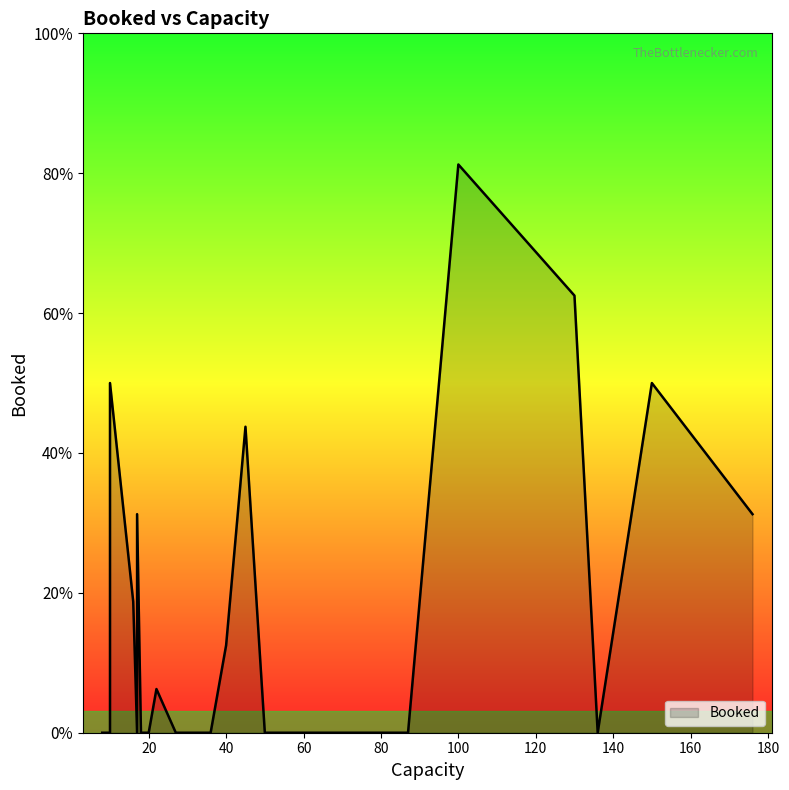

True or false: the data shows 9 at 13.

False